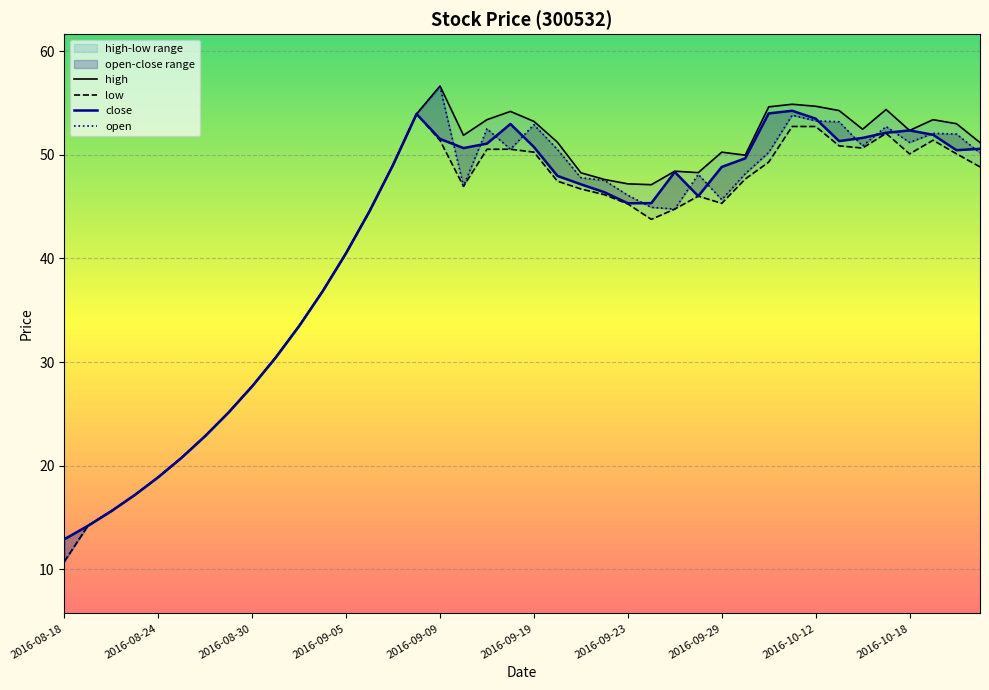

Reading left to right, extract all data points from this chart.

close: 2016-08-18=12.9	2016-08-19=14.2	2016-08-22=15.6	2016-08-23=17.2	2016-08-24=18.9	2016-08-25=20.8	2016-08-26=22.9	2016-08-29=25.2	2016-08-30=27.7	2016-08-31=30.4	2016-09-01=33.5	2016-09-02=36.8	2016-09-05=40.5	2016-09-06=44.6	2016-09-07=49.0	2016-09-08=53.9	2016-09-09=51.5	2016-09-12=50.7	2016-09-13=51.1	2016-09-14=53.0	2016-09-19=50.8	2016-09-20=48.0	2016-09-21=47.2	2016-09-22=46.4	2016-09-23=45.3	2016-09-26=45.3	2016-09-27=48.3	2016-09-28=46.0	2016-09-29=48.8	2016-09-30=49.7	2016-10-10=54.0	2016-10-11=54.3	2016-10-12=53.5	2016-10-13=51.3	2016-10-14=51.6	2016-10-17=52.1	2016-10-18=52.4	2016-10-19=51.9	2016-10-20=50.4	2016-10-21=50.6
open: 2016-08-18=10.8	2016-08-19=14.2	2016-08-22=15.6	2016-08-23=17.2	2016-08-24=18.9	2016-08-25=20.8	2016-08-26=22.9	2016-08-29=25.2	2016-08-30=27.7	2016-08-31=30.4	2016-09-01=33.5	2016-09-02=36.8	2016-09-05=40.5	2016-09-06=44.6	2016-09-07=49.0	2016-09-08=53.9	2016-09-09=56.6	2016-09-12=47.0	2016-09-13=52.5	2016-09-14=50.5	2016-09-19=52.9	2016-09-20=50.5	2016-09-21=47.8	2016-09-22=47.5	2016-09-23=46.1	2016-09-26=44.9	2016-09-27=44.8	2016-09-28=48.1	2016-09-29=45.7	2016-09-30=48.2	2016-10-10=50.2	2016-10-11=53.8	2016-10-12=53.3	2016-10-13=53.2	2016-10-14=50.9	2016-10-17=52.7	2016-10-18=51.2	2016-10-19=52.1	2016-10-20=52.0	2016-10-21=50.2
high: 2016-08-18=12.9	2016-08-19=14.2	2016-08-22=15.6	2016-08-23=17.2	2016-08-24=18.9	2016-08-25=20.8	2016-08-26=22.9	2016-08-29=25.2	2016-08-30=27.7	2016-08-31=30.4	2016-09-01=33.5	2016-09-02=36.8	2016-09-05=40.5	2016-09-06=44.6	2016-09-07=49.0	2016-09-08=53.9	2016-09-09=56.6	2016-09-12=51.9	2016-09-13=53.4	2016-09-14=54.2	2016-09-19=53.2	2016-09-20=51.2	2016-09-21=48.3	2016-09-22=47.6	2016-09-23=47.2	2016-09-26=47.1	2016-09-27=48.4	2016-09-28=48.3	2016-09-29=50.3	2016-09-30=50.0	2016-10-10=54.6	2016-10-11=54.9	2016-10-12=54.7	2016-10-13=54.3	2016-10-14=52.5	2016-10-17=54.4	2016-10-18=52.4	2016-10-19=53.4	2016-10-20=53.0	2016-10-21=51.2
low: 2016-08-18=10.8	2016-08-19=14.2	2016-08-22=15.6	2016-08-23=17.2	2016-08-24=18.9	2016-08-25=20.8	2016-08-26=22.9	2016-08-29=25.2	2016-08-30=27.7	2016-08-31=30.4	2016-09-01=33.5	2016-09-02=36.8	2016-09-05=40.5	2016-09-06=44.6	2016-09-07=49.0	2016-09-08=53.9	2016-09-09=51.4	2016-09-12=47.0	2016-09-13=50.5	2016-09-14=50.5	2016-09-19=50.3	2016-09-20=47.5	2016-09-21=46.7	2016-09-22=46.2	2016-09-23=45.3	2016-09-26=43.8	2016-09-27=44.8	2016-09-28=46.0	2016-09-29=45.3	2016-09-30=47.7	2016-10-10=49.3	2016-10-11=52.7	2016-10-12=52.7	2016-10-13=50.9	2016-10-14=50.7	2016-10-17=52.1	2016-10-18=50.1	2016-10-19=51.4	2016-10-20=50.1	2016-10-21=48.8